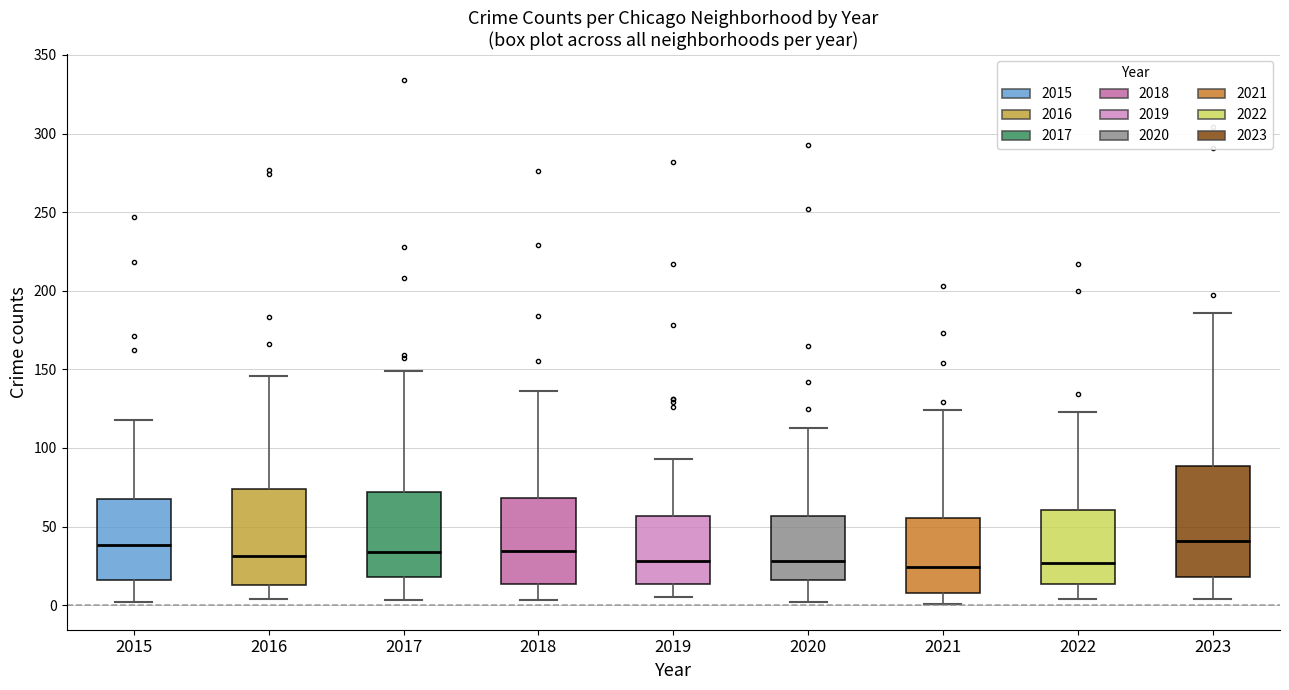

Reading left to right, transcribe this box plot: for each box, give where its median line is, the range the box spans, and where its two whiskers end, as read against the y-axis. The values are not printed on the chart, so give them approximately, as read against the axis.

2015: median 40, box 15 to 70, whiskers 0 to 120
2016: median 30, box 15 to 75, whiskers 5 to 145
2017: median 35, box 20 to 70, whiskers 5 to 150
2018: median 35, box 15 to 70, whiskers 5 to 135
2019: median 30, box 15 to 55, whiskers 5 to 95
2020: median 30, box 15 to 55, whiskers 0 to 115
2021: median 25, box 10 to 55, whiskers 0 to 125
2022: median 25, box 15 to 60, whiskers 5 to 125
2023: median 40, box 20 to 90, whiskers 5 to 185